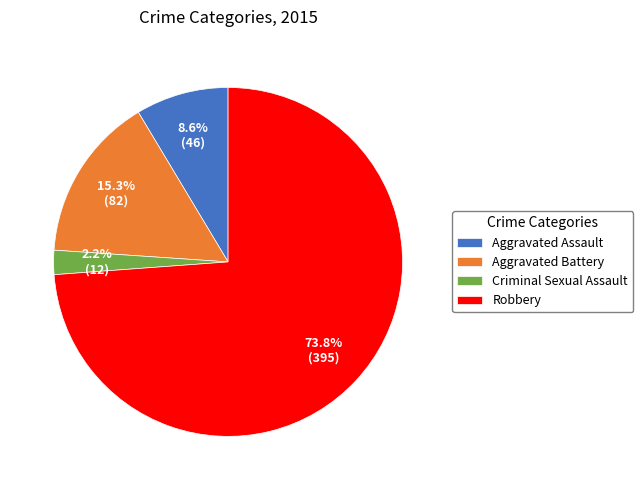

Between Aggravated Assault and Robbery, which is larger?

Robbery